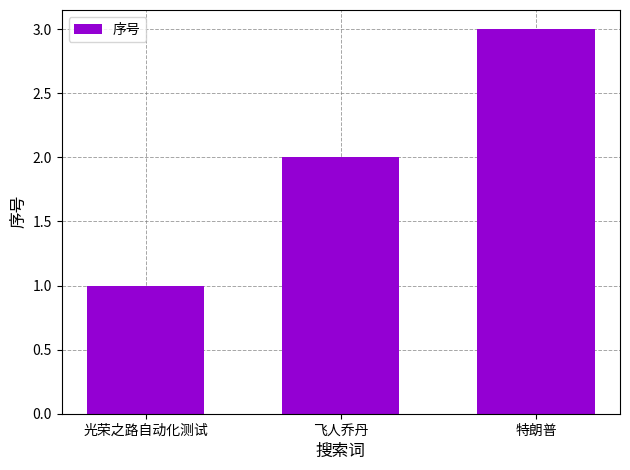

Are the bars grouped side by side (vs. stacked)?

No